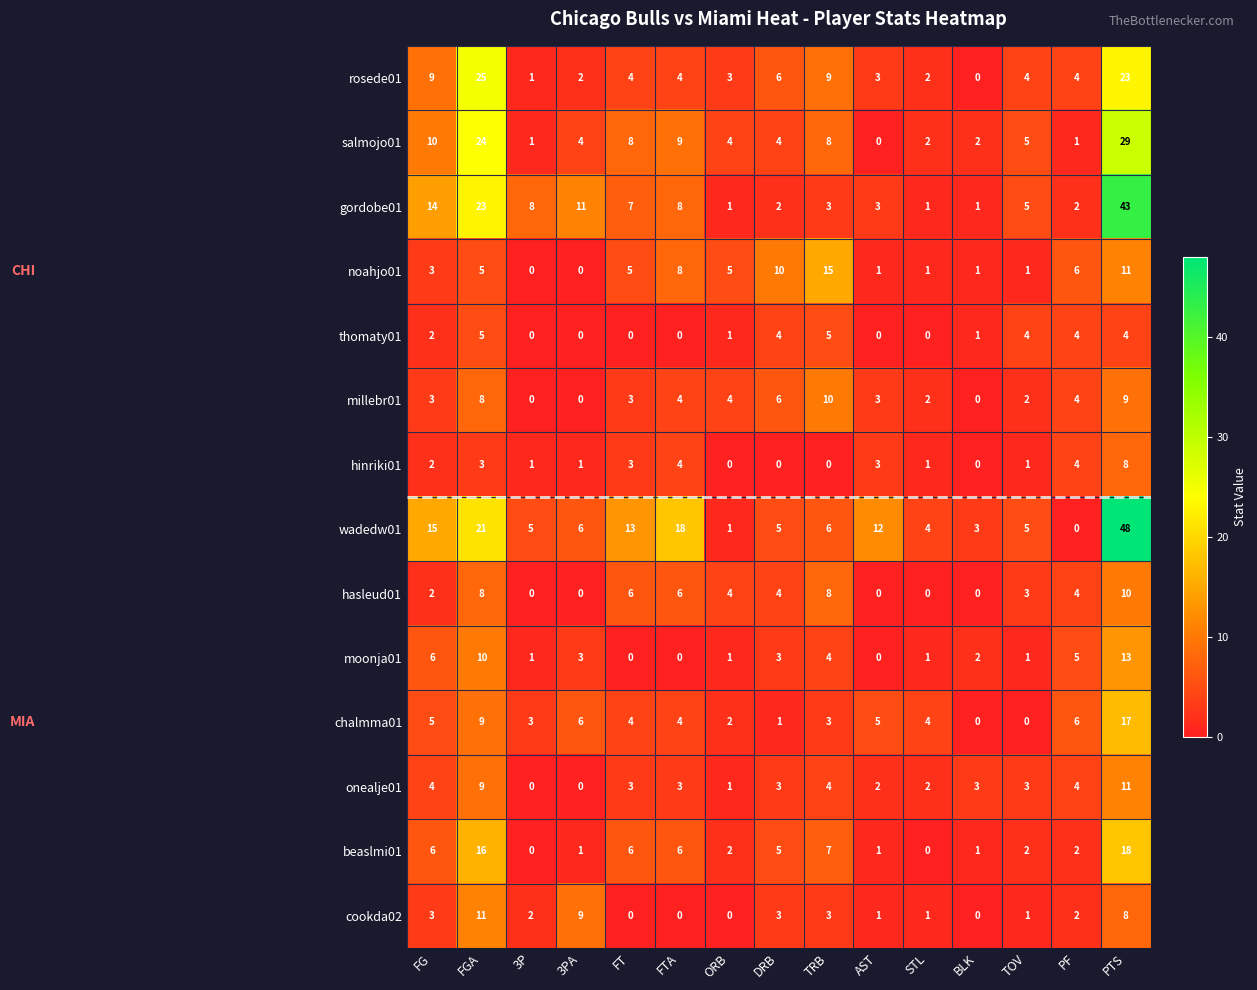

The value of chalmma01 at TOV is 0. True or false?

True